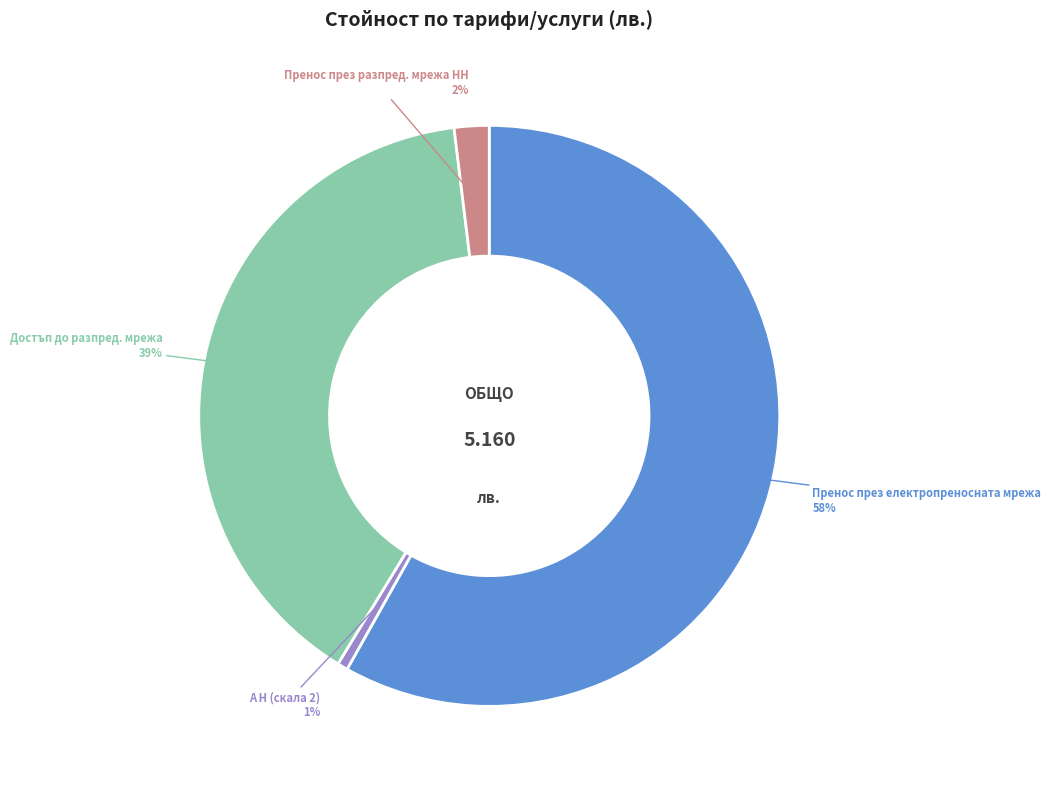

Combined, do Пренос през електропреносната мрежа and Достъп до разпред. мрежа account for over 50%?

Yes